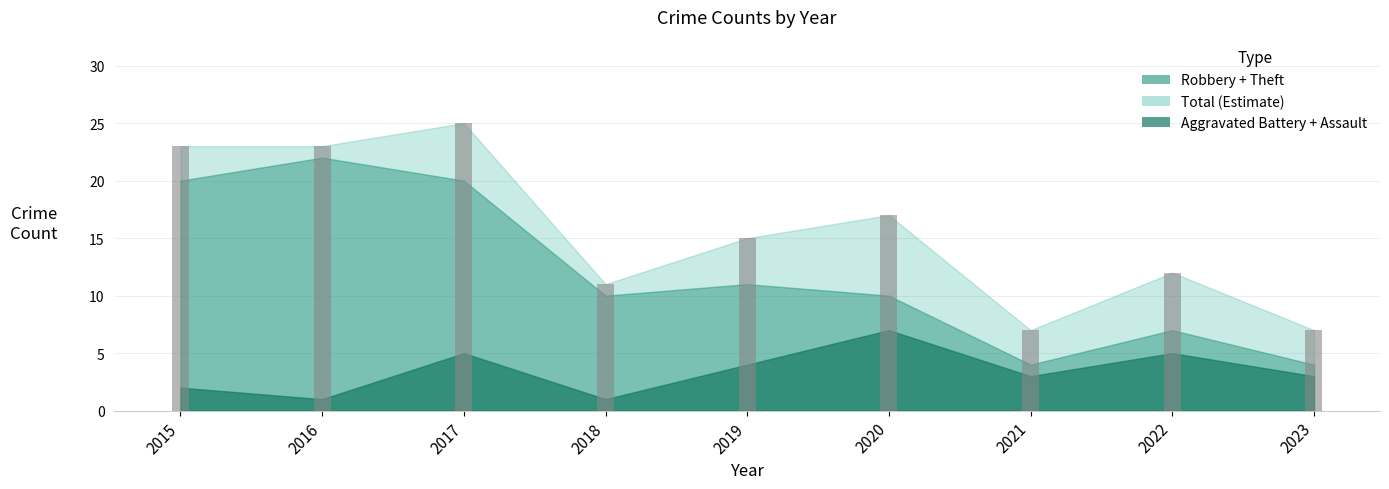

Which series has the largest total across all categories?

Total